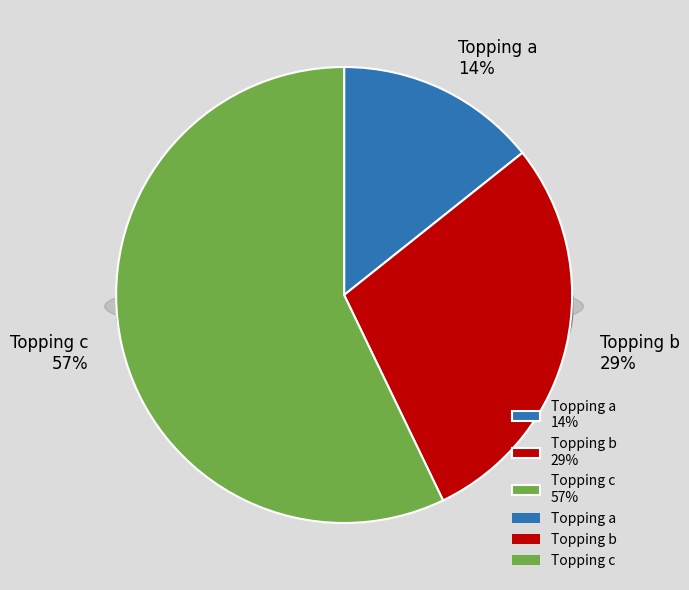

What portion of the pie excludes Topping c?

42.9%